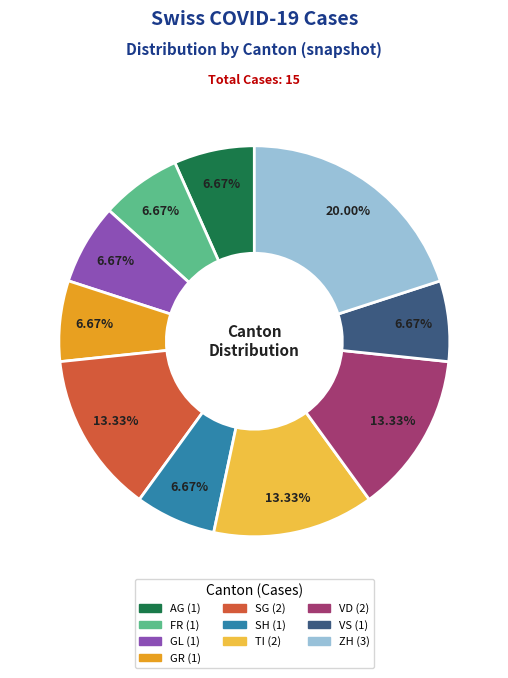

Does any single category account for the majority?

No